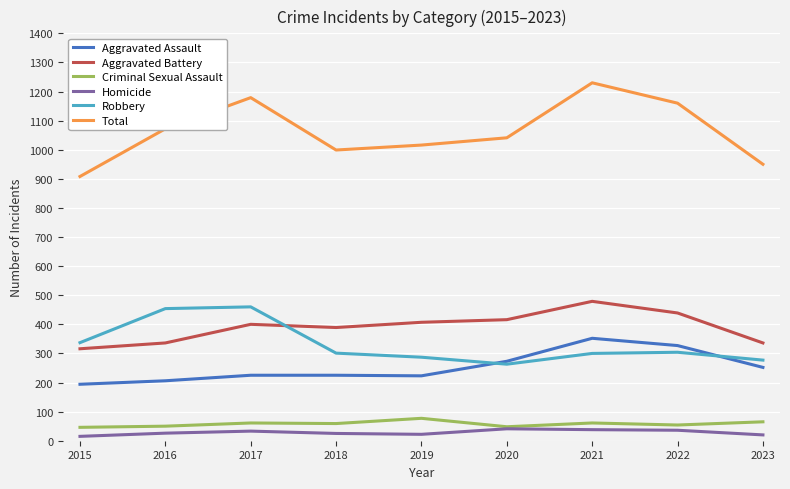

Does the chart display data point markers on the line(s)?

No